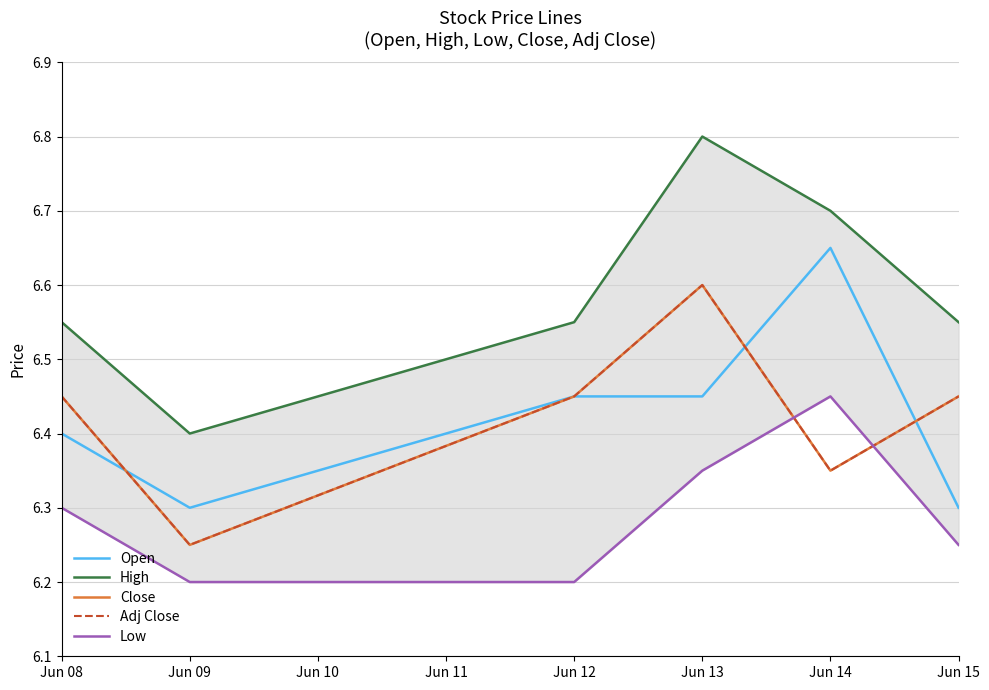

What is the highest value of the High series?

6.8